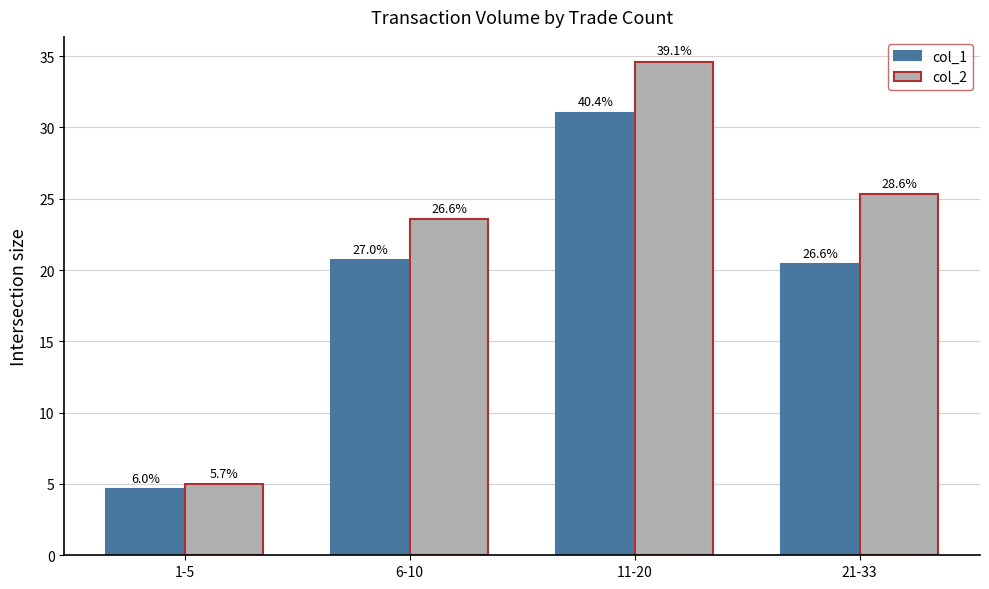

Is the value of col_2 at 6-10 greater than the value of col_1 at 6-10?

Yes